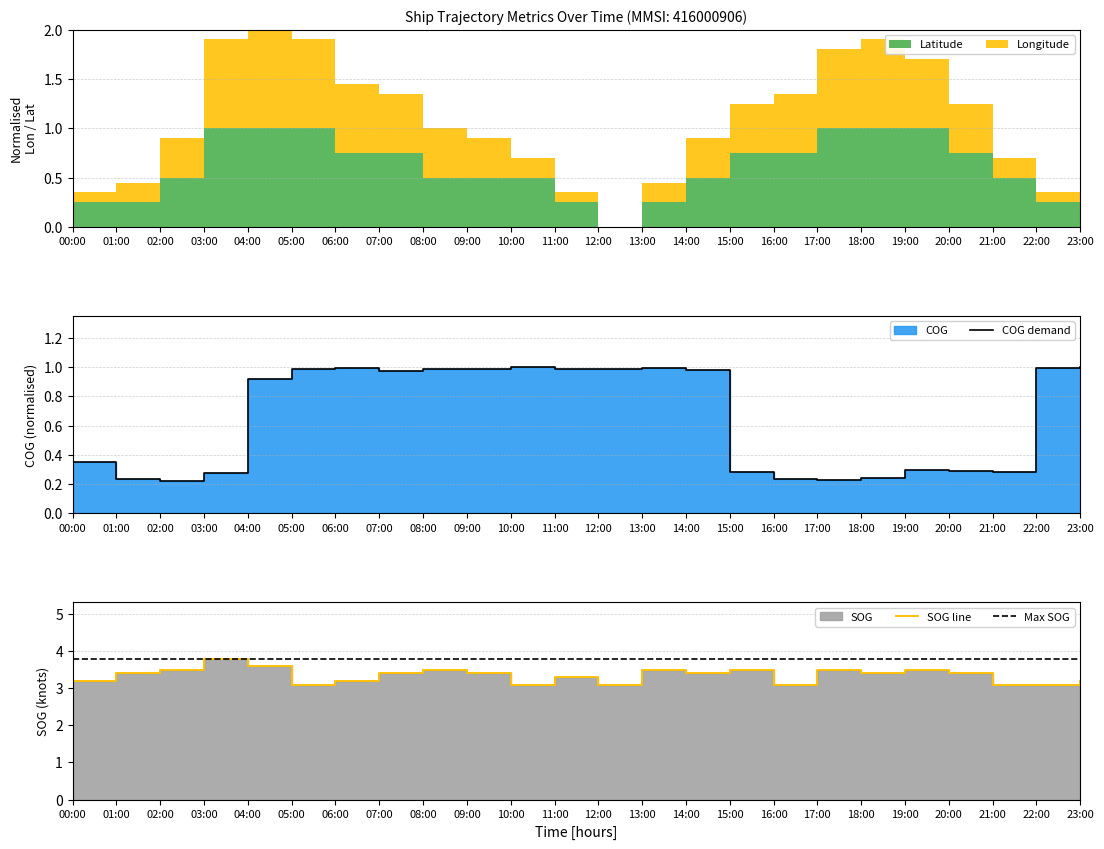

Which series has the widest spread of values?

COG